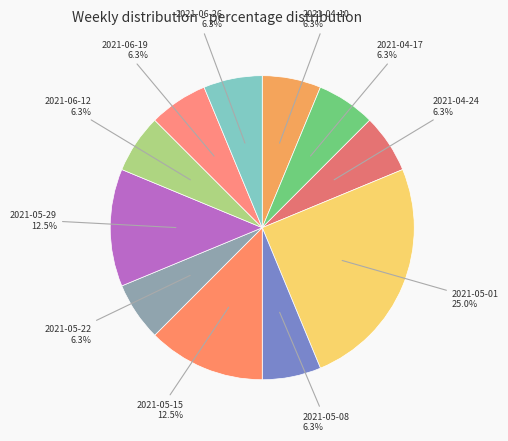

What is the largest slice in the pie chart?

2021-05-01